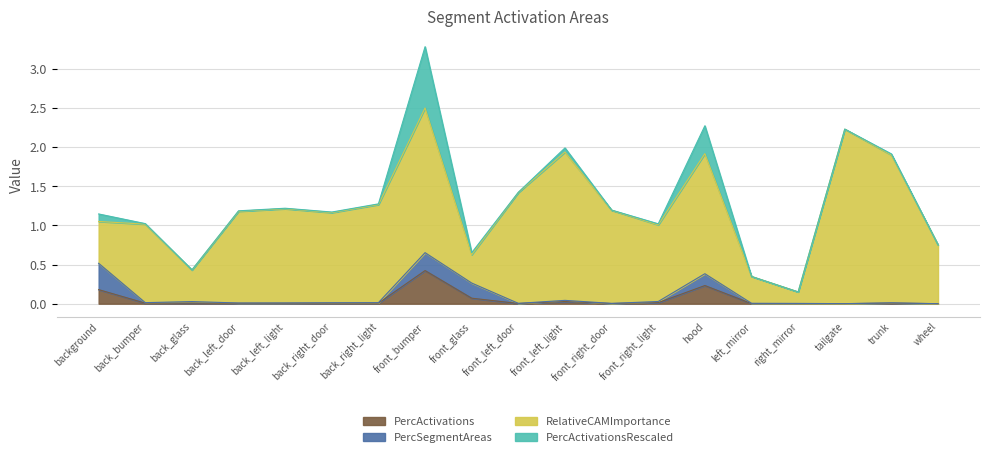

Rank the series by their maximum value, from highest to lowest.

RelativeCAMImportance, PercActivationsRescaled, PercActivations, PercSegmentAreas